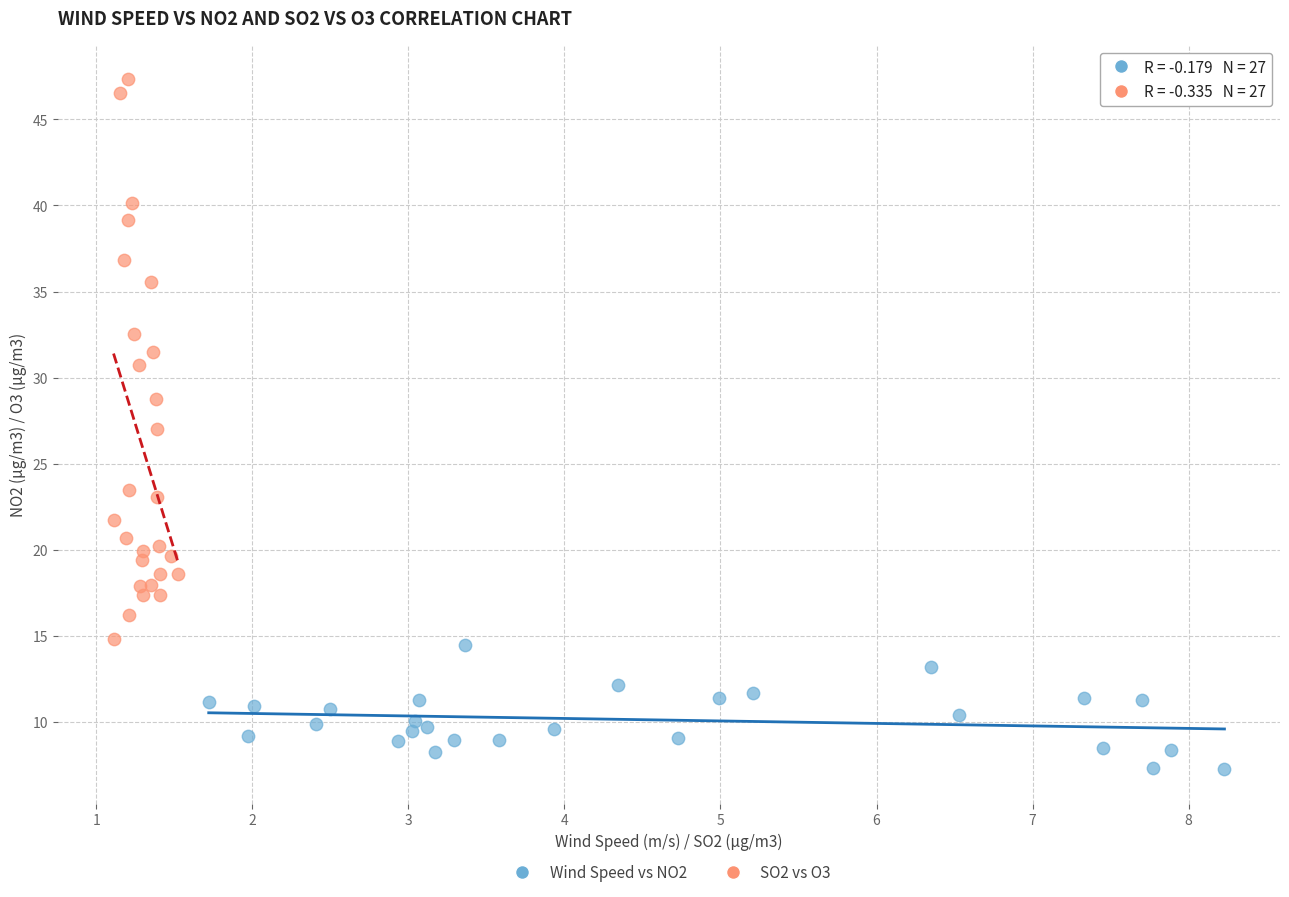

Which series reaches the maximum Y coordinate?

SO2 vs O3